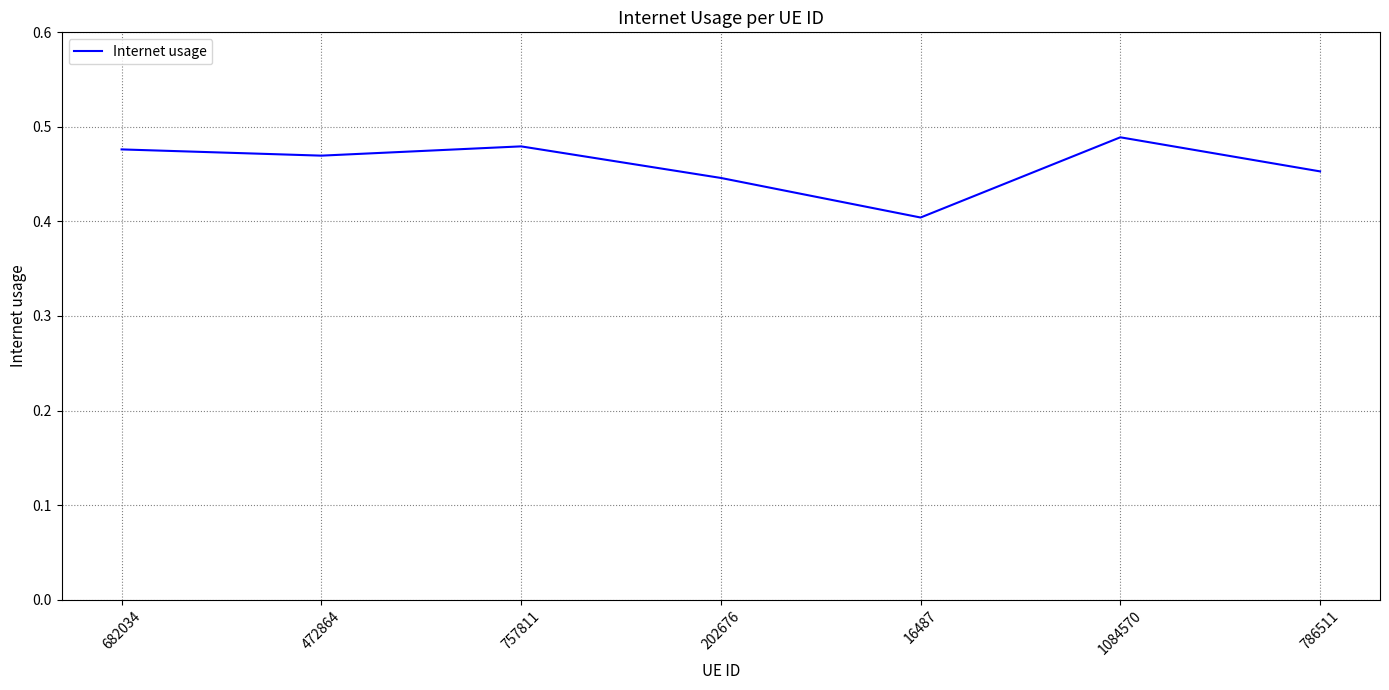

What position from the right is 786511?

1